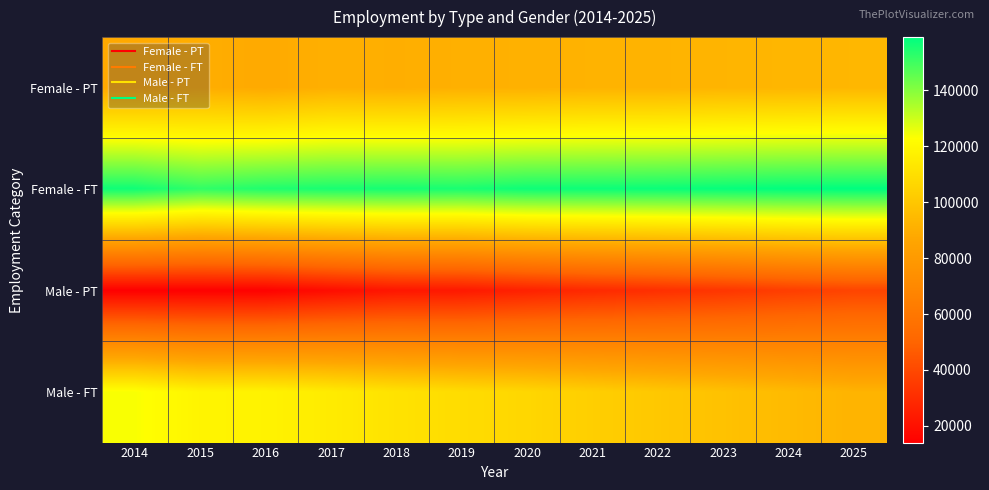

How many series are shown in this chart?

4